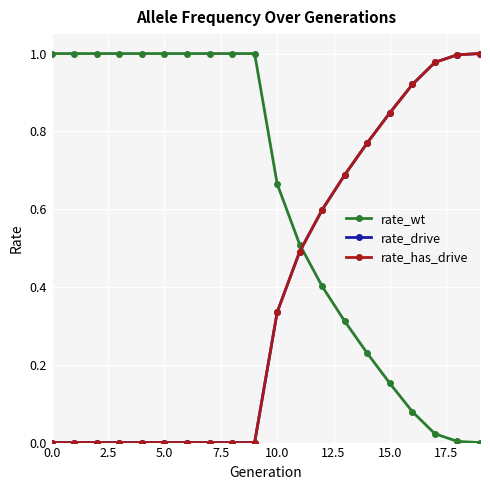

True or false: rate_wt has more than 0 points higher than both neighbors.

False